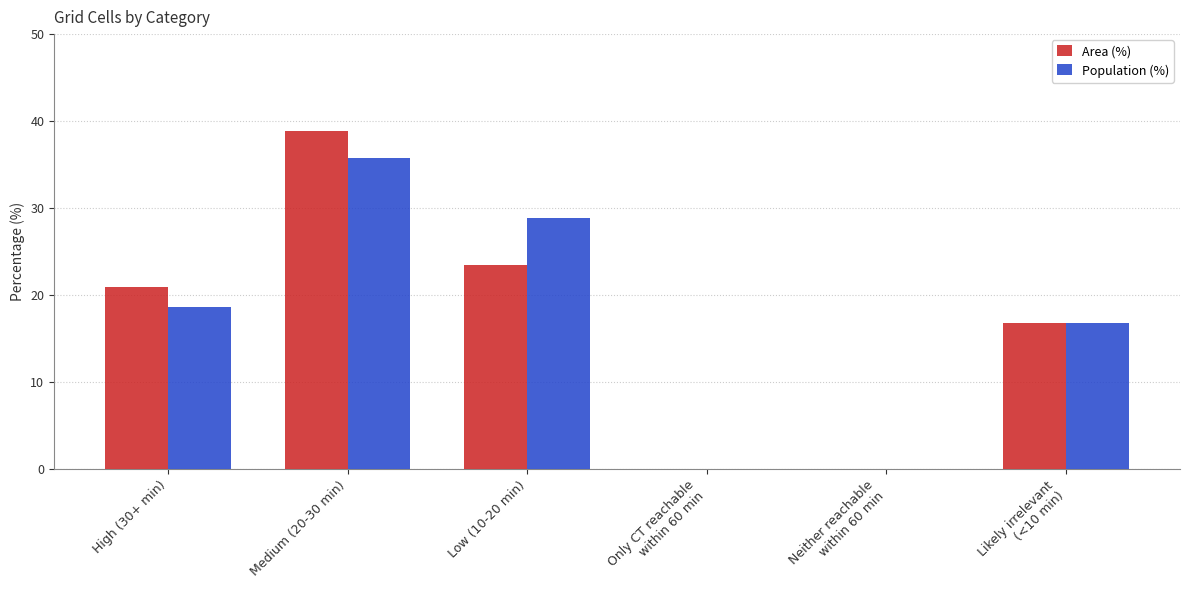

At which category does the chart reach its peak across all series?

Medium (20-30 min)